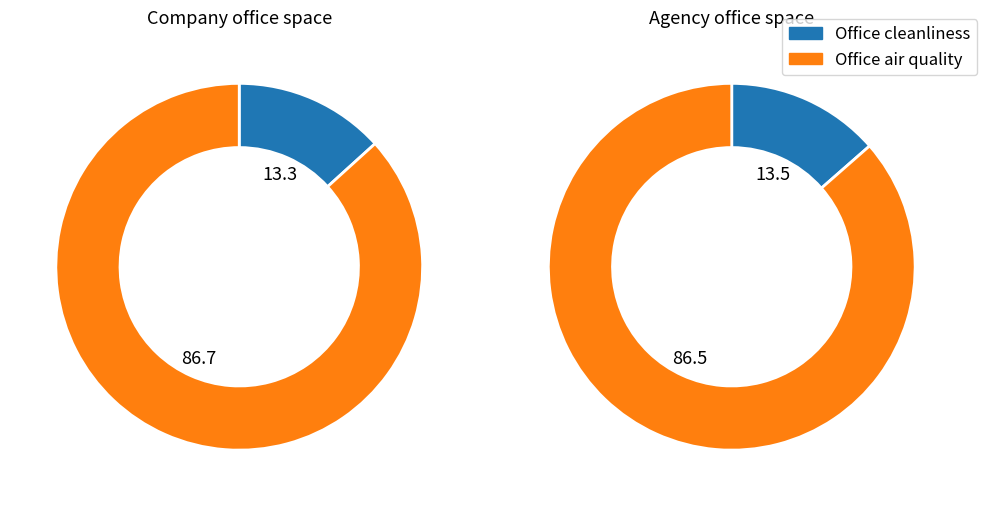

What percentage is the Office cleanliness slice, to the nearest percent?

14%